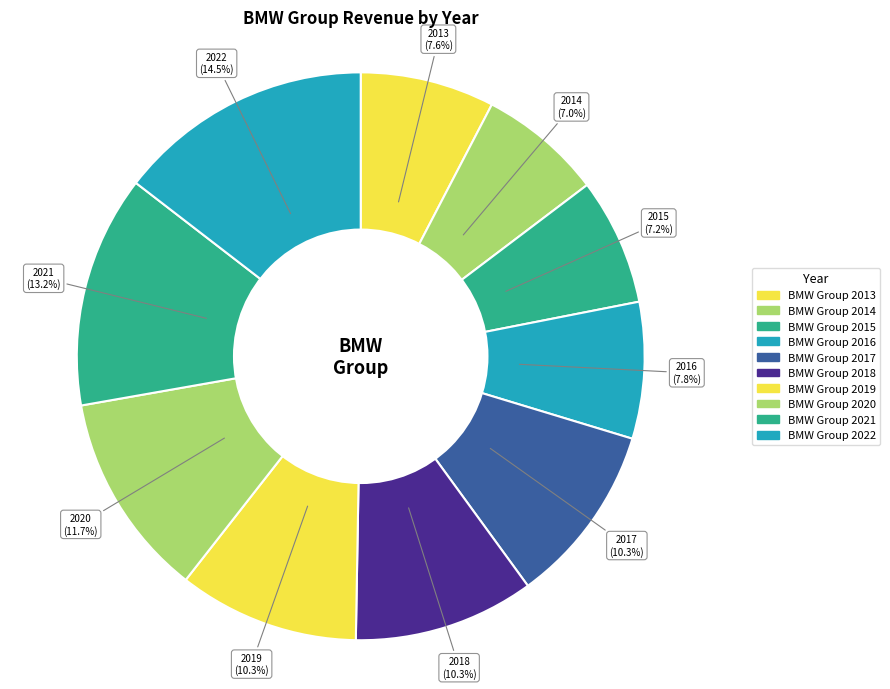

Rank the categories by value from lowest to highest.

BMW Group 2014, BMW Group 2015, BMW Group 2013, BMW Group 2016, BMW Group 2017, BMW Group 2018, BMW Group 2019, BMW Group 2020, BMW Group 2021, BMW Group 2022